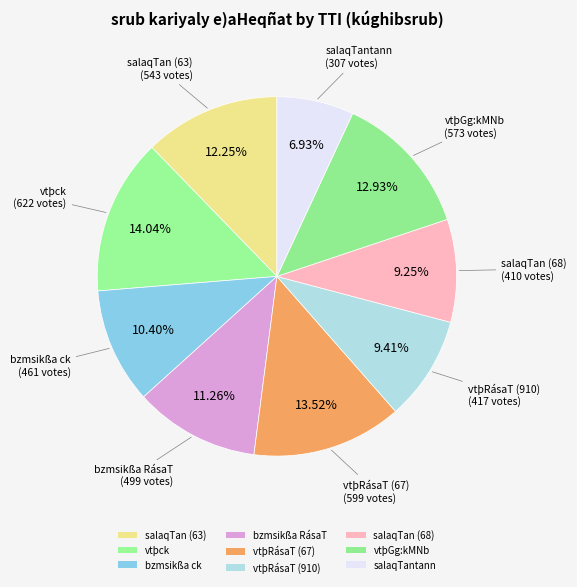

Is it true that vtþRásaT (67) is 14% of the pie?

True